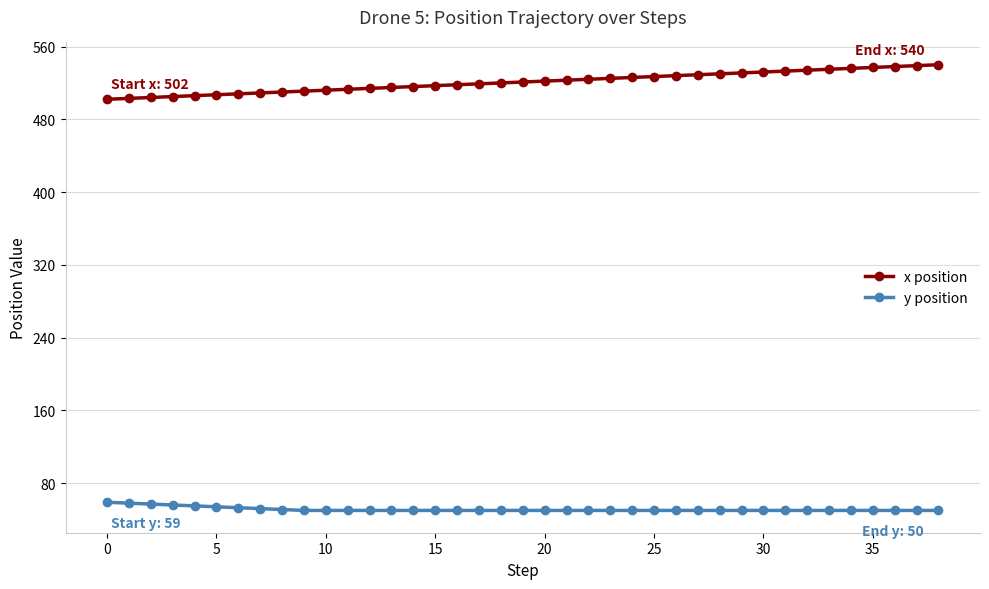

What are all the series names shown in the legend?

x position, y position